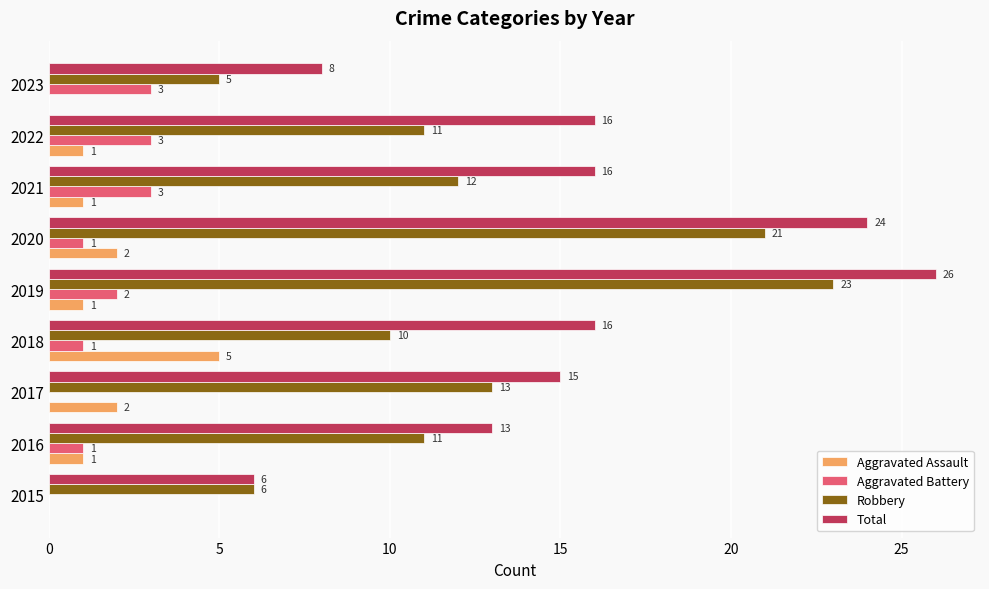

Between 2020 and 2022, which series saw the biggest shift?

Robbery